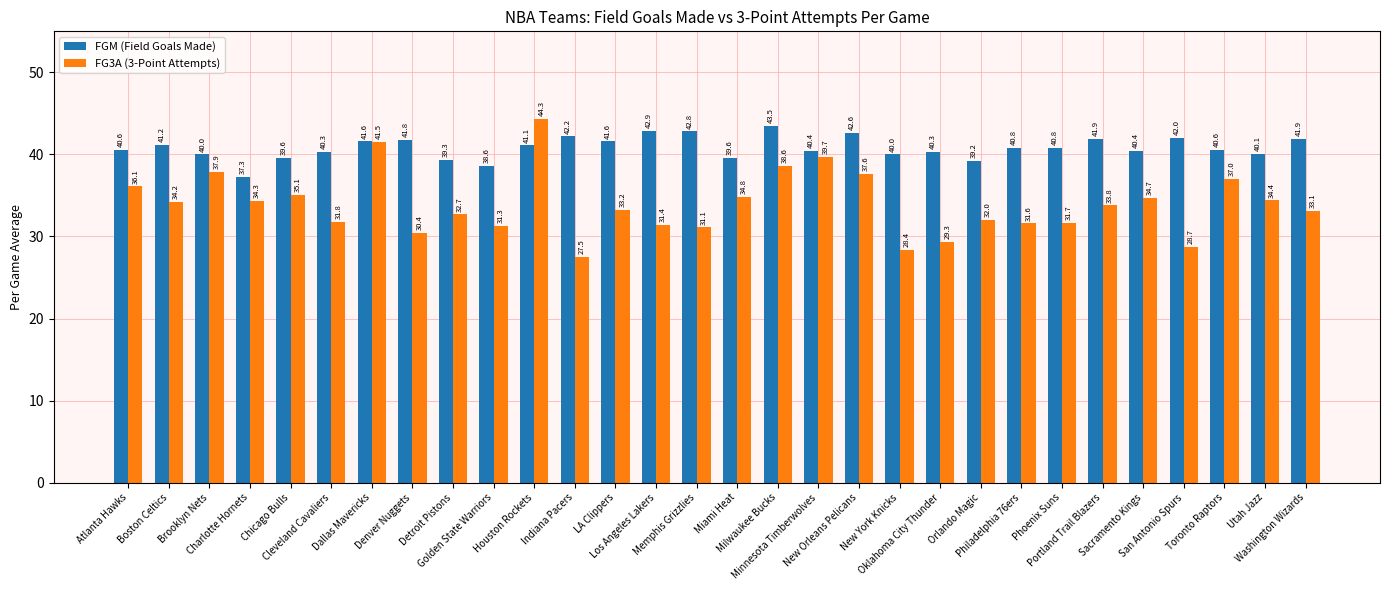

What position from the left is Cleveland Cavaliers?

6